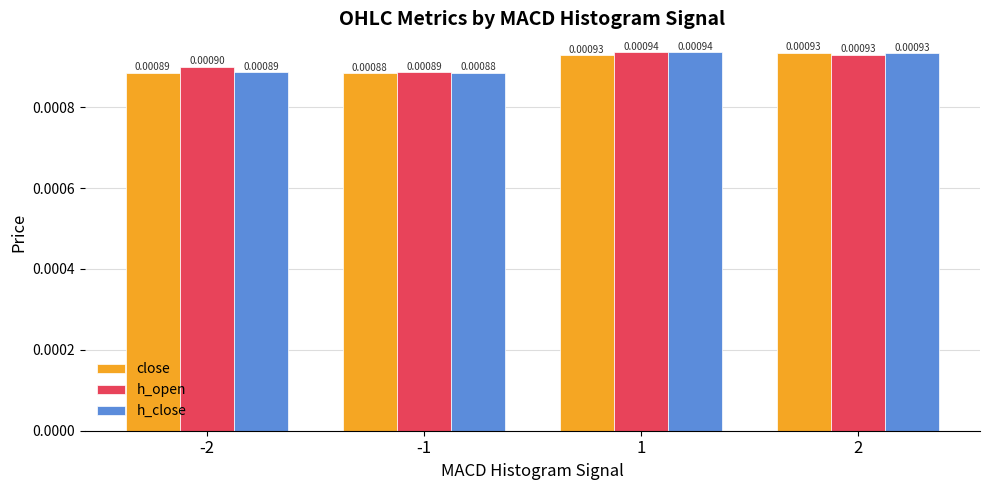

What are all the series names shown in the legend?

close, h_open, h_close